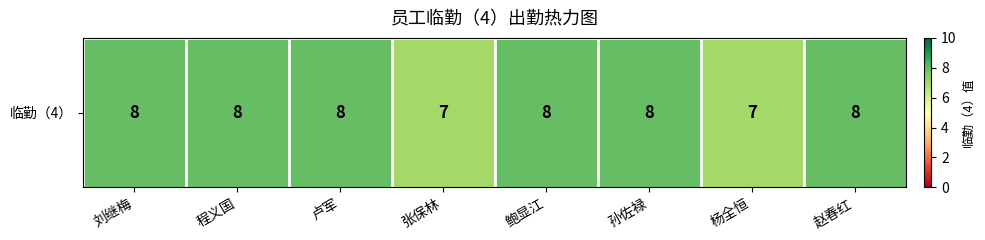

Reading left to right, list all the values displayed in this chart.

刘继梅=8	程义国=8	卢军=8	张保林=7	鲍显江=8	孙佐禄=8	杨全恒=7	赵春红=8